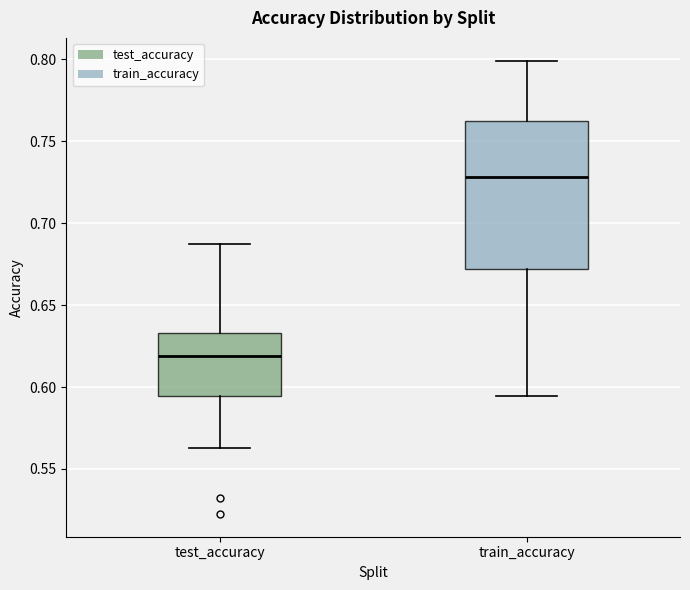

Reading left to right, transcribe this box plot: for each box, give where its median line is, the range the box spans, and where its two whiskers end, as read against the y-axis. The values are not printed on the chart, so give them approximately, as read against the axis.

test_accuracy: median 0.620, box 0.595 to 0.635, whiskers 0.565 to 0.690
train_accuracy: median 0.730, box 0.670 to 0.760, whiskers 0.595 to 0.800